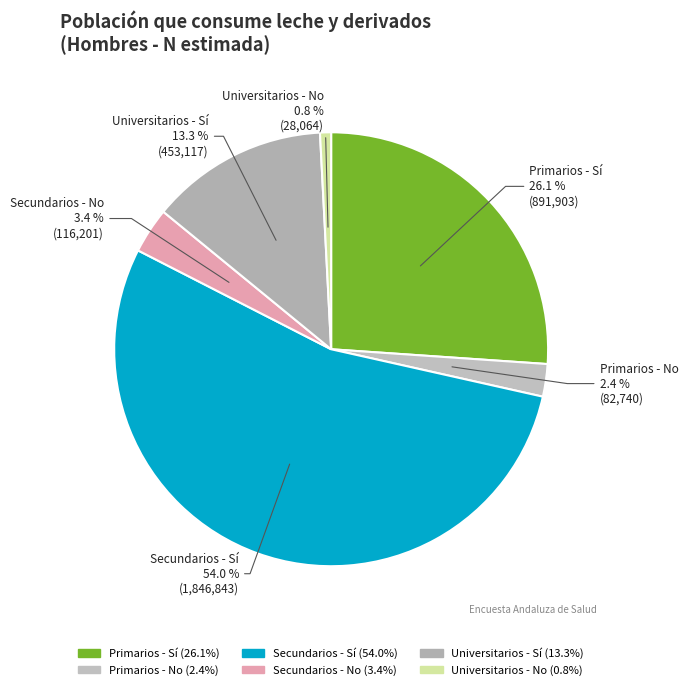

What is the ratio of the value at Primarios - No to the value at Primarios - Sí?

0.1